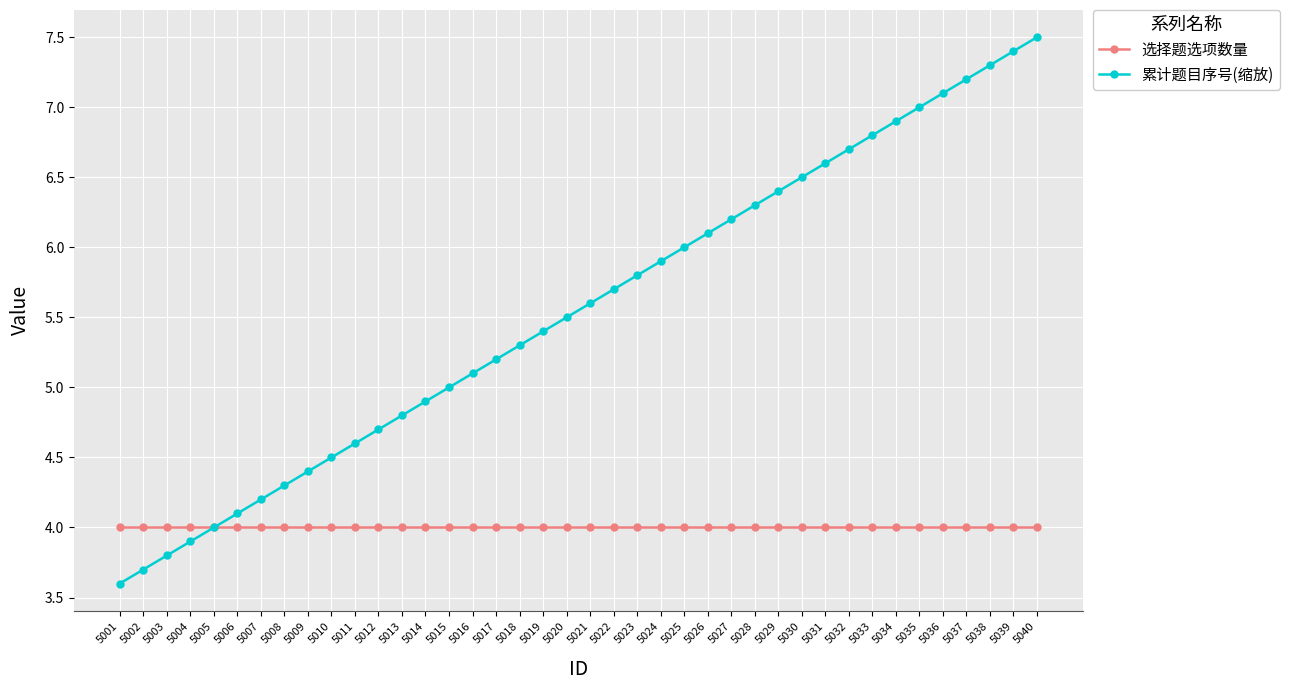

At which label does 累计题目序号(缩放) reach its peak?

5040